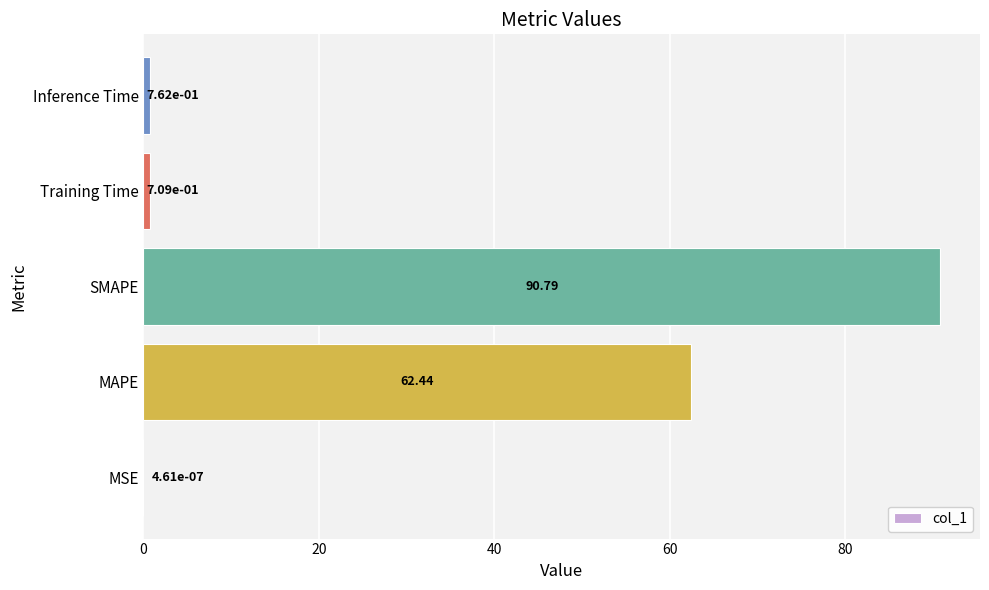

Are the bars grouped side by side (vs. stacked)?

No